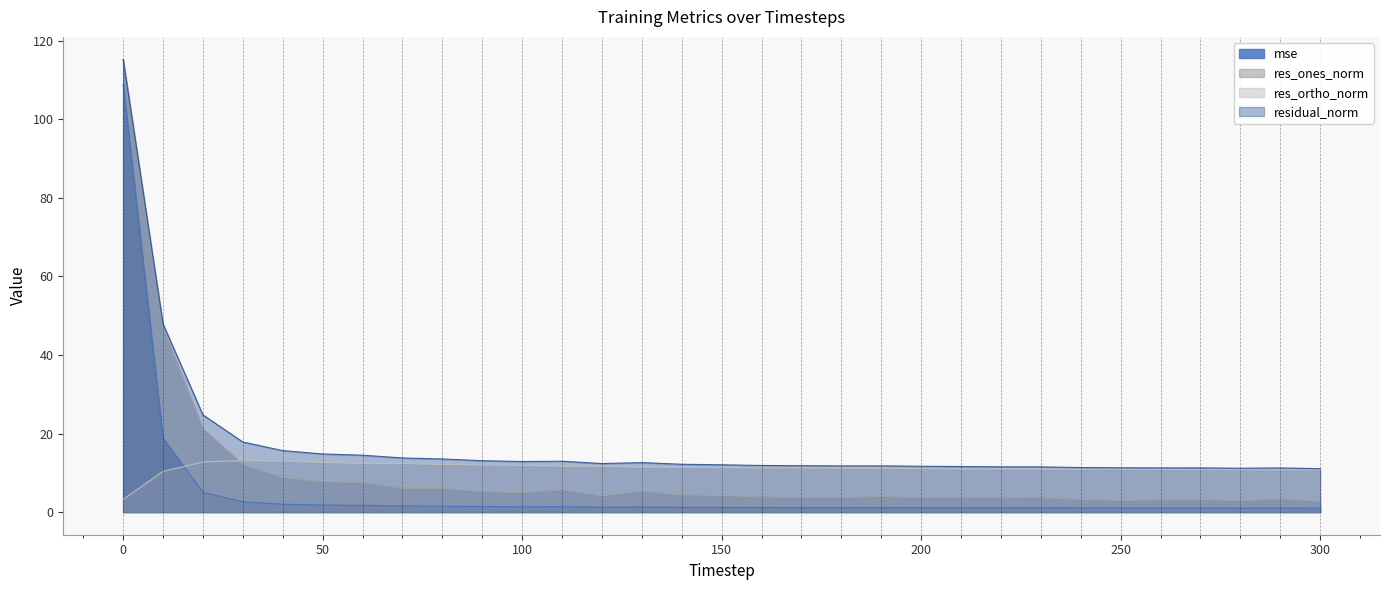

List the labels in order of residual_norm value, largest first.

0, 10, 20, 30, 40, 50, 60, 70, 80, 90, 110, 100, 130, 120, 140, 150, 160, 170, 190, 180, 200, 210, 220, 230, 240, 250, 270, 260, 290, 280, 300